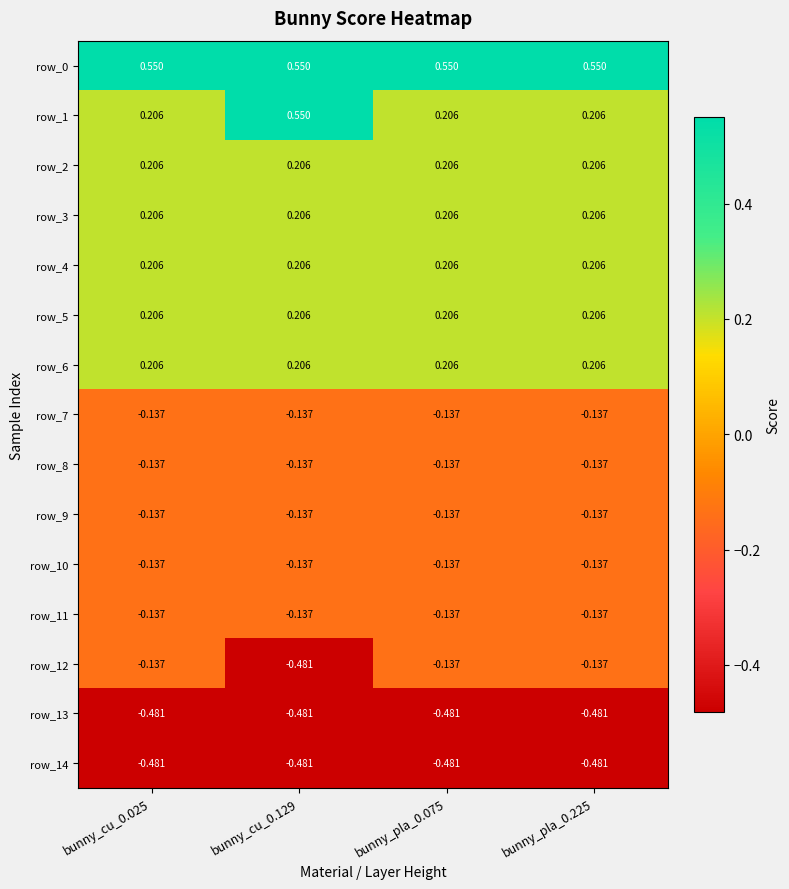

What is the spread (max minus min) of values at bunny_cu_0.025?

1.0